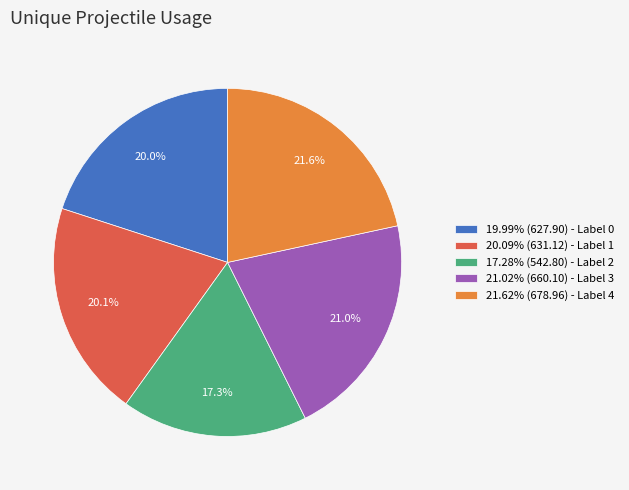

What is the ratio of the value at 20.09% (631.12) - Label 1 to the value at 21.02% (660.10) - Label 3?

1.0